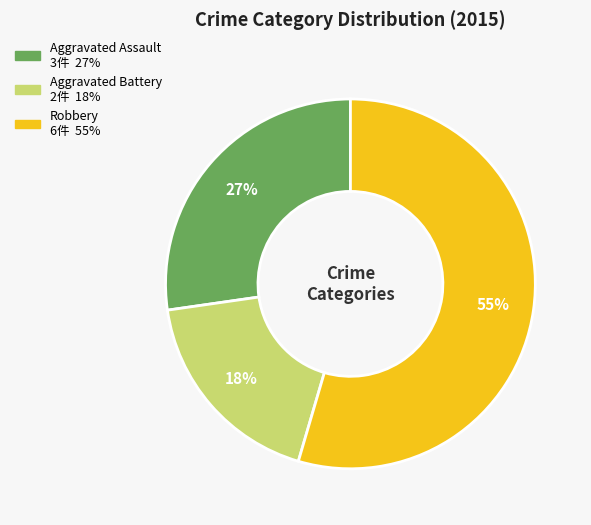

To the nearest percent, what is the average slice percentage?

33%